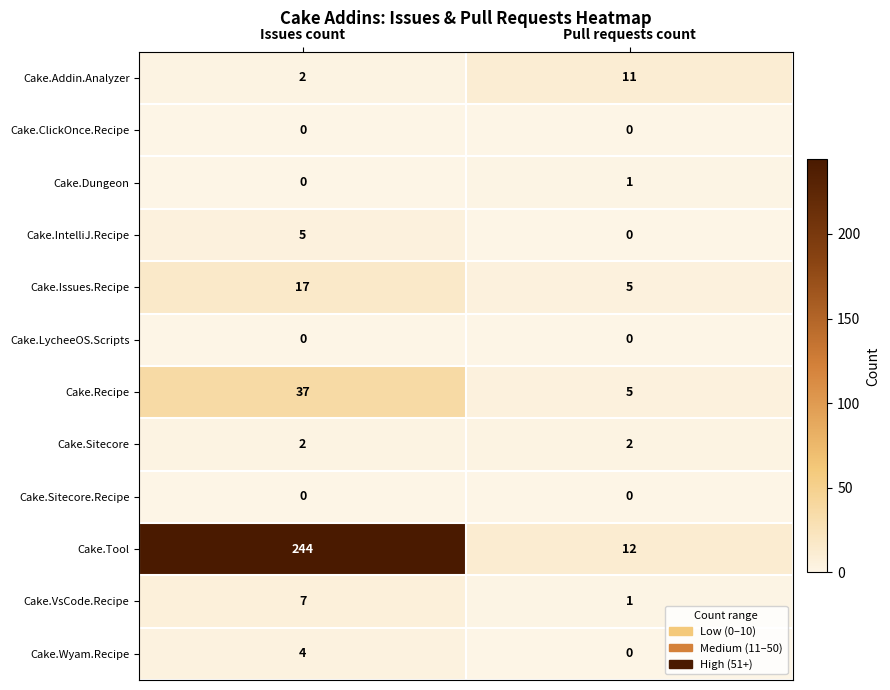

What is the maximum value shown in the chart?

244